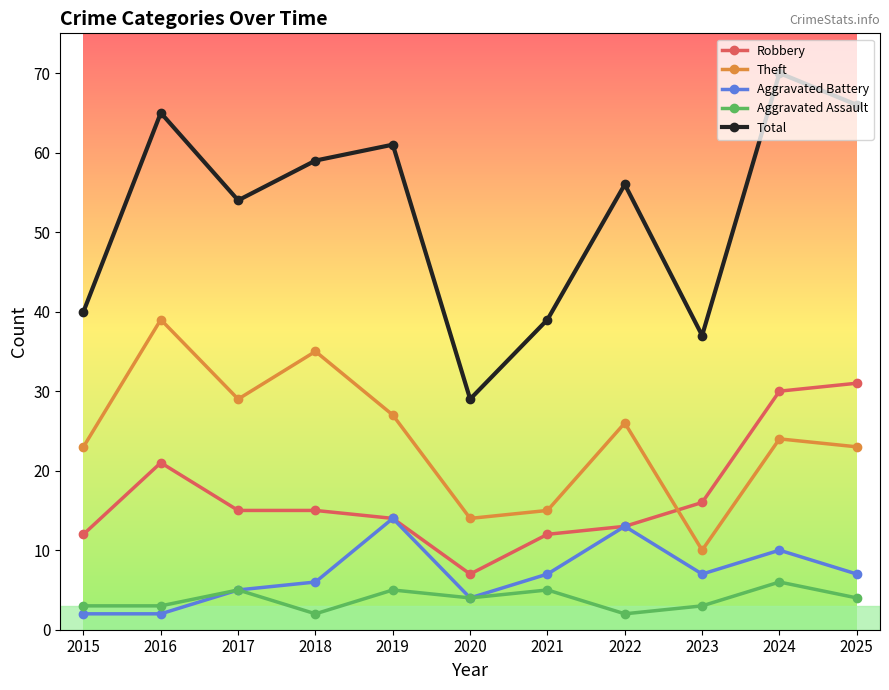

True or false: Aggravated Assault and Robbery intersect in this chart.

False